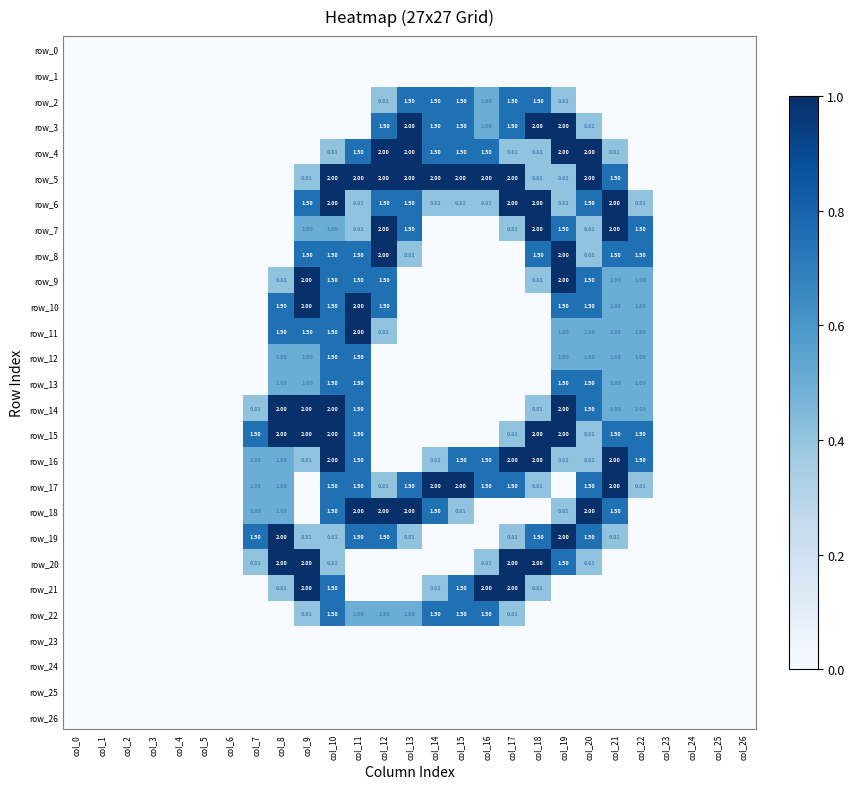

Reading left to right, list all the values displayed in this chart.

row_0: 0.0	0.0	0.0	0.0	0.0	0.0	0.0	0.0	0.0	0.0	0.0	0.0	0.0	0.0	0.0	0.0	0.0	0.0	0.0	0.0	0.0	0.0	0.0	0.0	0.0	0.0	0.0
row_1: 0.0	0.0	0.0	0.0	0.0	0.0	0.0	0.0	0.0	0.0	0.0	0.0	0.0	0.0	0.0	0.0	0.0	0.0	0.0	0.0	0.0	0.0	0.0	0.0	0.0	0.0	0.0
row_2: 0.0	0.0	0.0	0.0	0.0	0.0	0.0	0.0	0.0	0.0	0.0	0.0	0.4	0.8	0.8	0.8	0.5	0.8	0.8	0.4	0.0	0.0	0.0	0.0	0.0	0.0	0.0
row_3: 0.0	0.0	0.0	0.0	0.0	0.0	0.0	0.0	0.0	0.0	0.0	0.0	0.8	1.0	0.8	0.8	0.5	0.8	1.0	1.0	0.4	0.0	0.0	0.0	0.0	0.0	0.0
row_4: 0.0	0.0	0.0	0.0	0.0	0.0	0.0	0.0	0.0	0.0	0.4	0.8	1.0	1.0	0.8	0.8	0.8	0.4	0.4	1.0	1.0	0.4	0.0	0.0	0.0	0.0	0.0
row_5: 0.0	0.0	0.0	0.0	0.0	0.0	0.0	0.0	0.0	0.4	1.0	1.0	1.0	1.0	1.0	1.0	1.0	1.0	0.4	0.4	1.0	0.8	0.0	0.0	0.0	0.0	0.0
row_6: 0.0	0.0	0.0	0.0	0.0	0.0	0.0	0.0	0.0	0.8	1.0	0.4	0.8	0.8	0.4	0.4	0.4	1.0	1.0	0.4	0.8	1.0	0.4	0.0	0.0	0.0	0.0
row_7: 0.0	0.0	0.0	0.0	0.0	0.0	0.0	0.0	0.0	0.5	0.5	0.4	1.0	0.8	0.0	0.0	0.0	0.4	1.0	0.8	0.4	1.0	0.8	0.0	0.0	0.0	0.0
row_8: 0.0	0.0	0.0	0.0	0.0	0.0	0.0	0.0	0.0	0.8	0.8	0.8	1.0	0.4	0.0	0.0	0.0	0.0	0.8	1.0	0.4	0.8	0.8	0.0	0.0	0.0	0.0
row_9: 0.0	0.0	0.0	0.0	0.0	0.0	0.0	0.0	0.4	1.0	0.8	0.8	0.8	0.0	0.0	0.0	0.0	0.0	0.4	1.0	0.8	0.5	0.5	0.0	0.0	0.0	0.0
row_10: 0.0	0.0	0.0	0.0	0.0	0.0	0.0	0.0	0.8	1.0	0.8	1.0	0.8	0.0	0.0	0.0	0.0	0.0	0.0	0.8	0.8	0.5	0.5	0.0	0.0	0.0	0.0
row_11: 0.0	0.0	0.0	0.0	0.0	0.0	0.0	0.0	0.8	0.8	0.8	1.0	0.4	0.0	0.0	0.0	0.0	0.0	0.0	0.5	0.5	0.5	0.5	0.0	0.0	0.0	0.0
row_12: 0.0	0.0	0.0	0.0	0.0	0.0	0.0	0.0	0.5	0.5	0.8	0.8	0.0	0.0	0.0	0.0	0.0	0.0	0.0	0.5	0.5	0.5	0.5	0.0	0.0	0.0	0.0
row_13: 0.0	0.0	0.0	0.0	0.0	0.0	0.0	0.0	0.5	0.5	0.8	0.8	0.0	0.0	0.0	0.0	0.0	0.0	0.0	0.8	0.8	0.5	0.5	0.0	0.0	0.0	0.0
row_14: 0.0	0.0	0.0	0.0	0.0	0.0	0.0	0.4	1.0	1.0	1.0	0.8	0.0	0.0	0.0	0.0	0.0	0.0	0.4	1.0	0.8	0.5	0.5	0.0	0.0	0.0	0.0
row_15: 0.0	0.0	0.0	0.0	0.0	0.0	0.0	0.8	1.0	1.0	1.0	0.8	0.0	0.0	0.0	0.0	0.0	0.4	1.0	1.0	0.4	0.8	0.8	0.0	0.0	0.0	0.0
row_16: 0.0	0.0	0.0	0.0	0.0	0.0	0.0	0.5	0.5	0.4	1.0	0.8	0.0	0.0	0.4	0.8	0.8	1.0	1.0	0.4	0.4	1.0	0.8	0.0	0.0	0.0	0.0
row_17: 0.0	0.0	0.0	0.0	0.0	0.0	0.0	0.5	0.5	0.0	0.8	0.8	0.4	0.8	1.0	1.0	0.8	0.8	0.4	0.0	0.8	1.0	0.4	0.0	0.0	0.0	0.0
row_18: 0.0	0.0	0.0	0.0	0.0	0.0	0.0	0.5	0.5	0.0	0.8	1.0	1.0	1.0	0.8	0.4	0.0	0.0	0.0	0.4	1.0	0.8	0.0	0.0	0.0	0.0	0.0
row_19: 0.0	0.0	0.0	0.0	0.0	0.0	0.0	0.8	1.0	0.4	0.4	0.8	0.8	0.4	0.0	0.0	0.0	0.4	0.8	1.0	0.8	0.4	0.0	0.0	0.0	0.0	0.0
row_20: 0.0	0.0	0.0	0.0	0.0	0.0	0.0	0.4	1.0	1.0	0.4	0.0	0.0	0.0	0.0	0.0	0.4	1.0	1.0	0.8	0.4	0.0	0.0	0.0	0.0	0.0	0.0
row_21: 0.0	0.0	0.0	0.0	0.0	0.0	0.0	0.0	0.4	1.0	0.8	0.0	0.0	0.0	0.4	0.8	1.0	1.0	0.4	0.0	0.0	0.0	0.0	0.0	0.0	0.0	0.0
row_22: 0.0	0.0	0.0	0.0	0.0	0.0	0.0	0.0	0.0	0.4	0.8	0.5	0.5	0.5	0.8	0.8	0.8	0.4	0.0	0.0	0.0	0.0	0.0	0.0	0.0	0.0	0.0
row_23: 0.0	0.0	0.0	0.0	0.0	0.0	0.0	0.0	0.0	0.0	0.0	0.0	0.0	0.0	0.0	0.0	0.0	0.0	0.0	0.0	0.0	0.0	0.0	0.0	0.0	0.0	0.0
row_24: 0.0	0.0	0.0	0.0	0.0	0.0	0.0	0.0	0.0	0.0	0.0	0.0	0.0	0.0	0.0	0.0	0.0	0.0	0.0	0.0	0.0	0.0	0.0	0.0	0.0	0.0	0.0
row_25: 0.0	0.0	0.0	0.0	0.0	0.0	0.0	0.0	0.0	0.0	0.0	0.0	0.0	0.0	0.0	0.0	0.0	0.0	0.0	0.0	0.0	0.0	0.0	0.0	0.0	0.0	0.0
row_26: 0.0	0.0	0.0	0.0	0.0	0.0	0.0	0.0	0.0	0.0	0.0	0.0	0.0	0.0	0.0	0.0	0.0	0.0	0.0	0.0	0.0	0.0	0.0	0.0	0.0	0.0	0.0